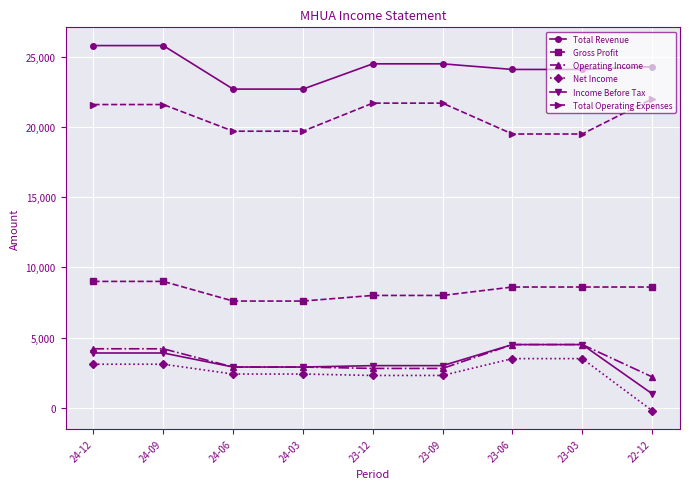

At how many categories does at least one series exceed 16106?

9